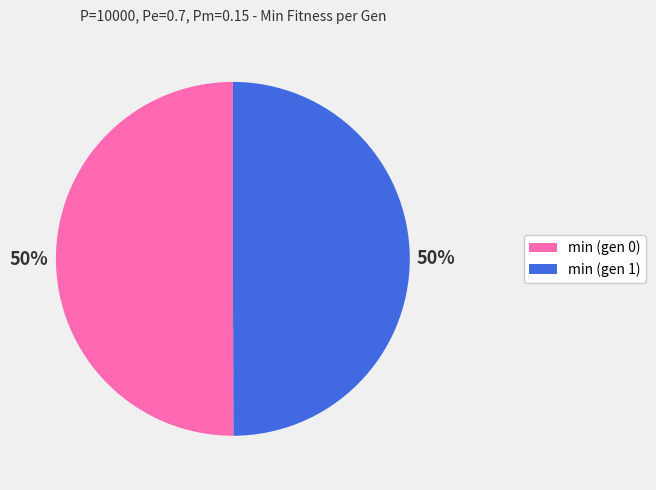

The min (gen 0) slice represents 50% of the pie. True or false?

True